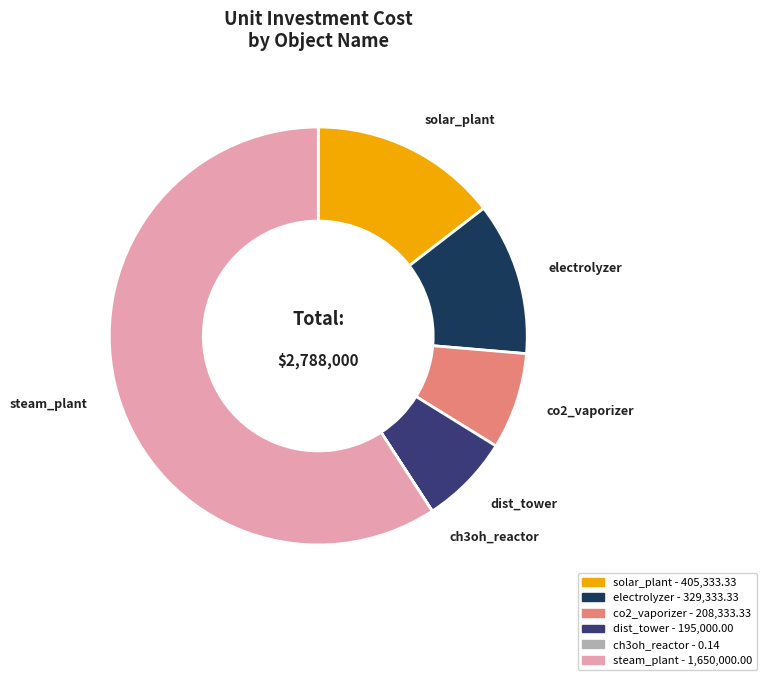

What is the largest slice in the pie chart?

steam_plant